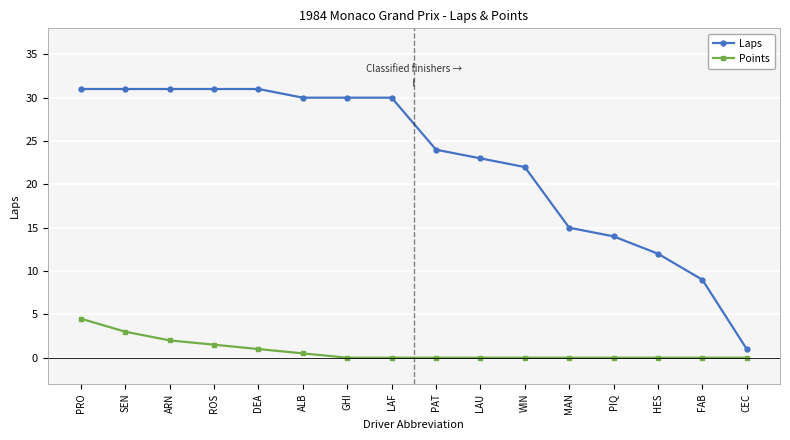

What is the highest value of the Points series?

4.5